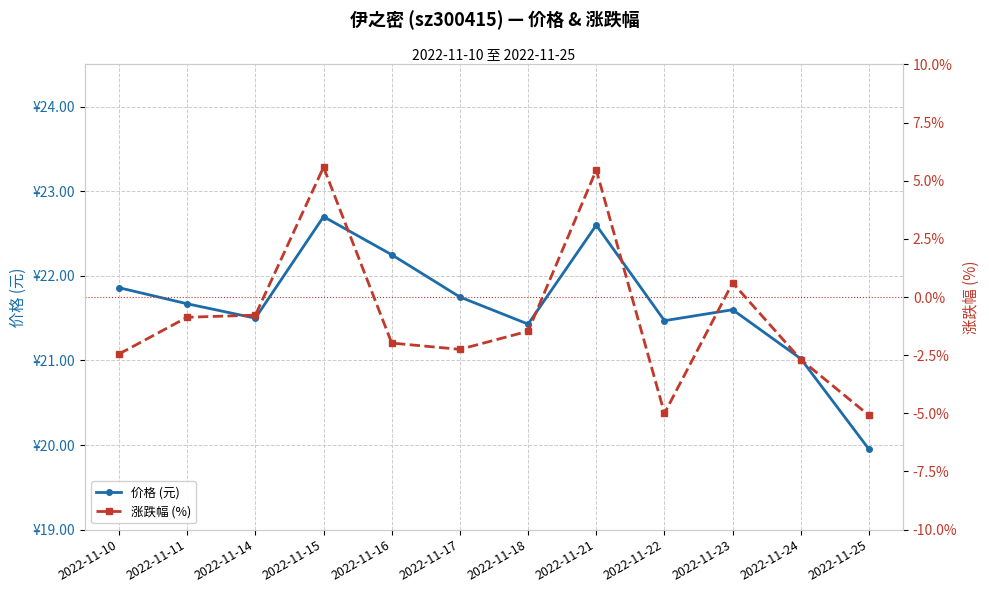

Which series has the widest spread of values?

涨跌幅 (%)